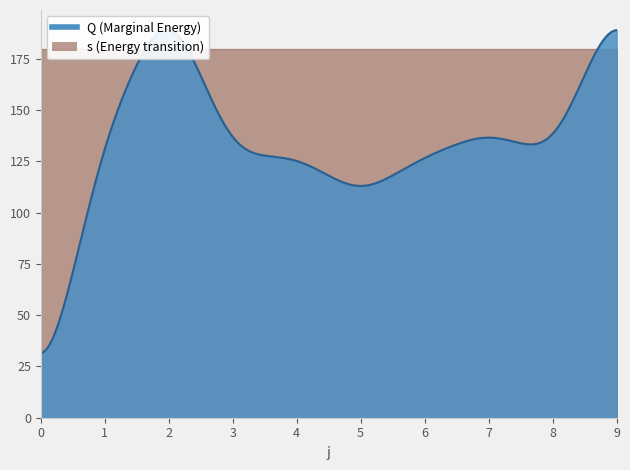

How many times do Q and s cross each other?

1